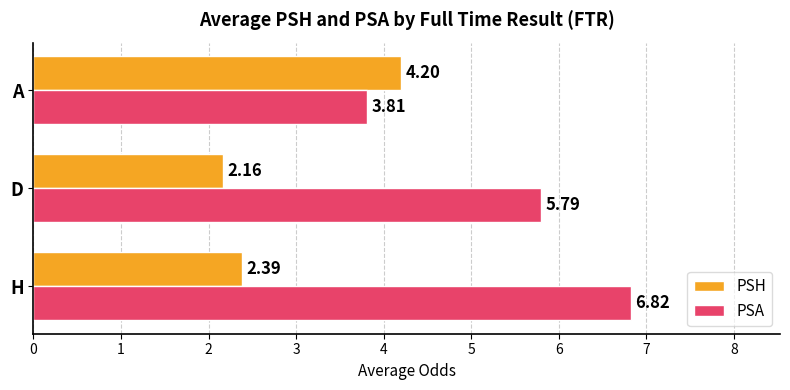

At how many categories does at least one series exceed 2?

3